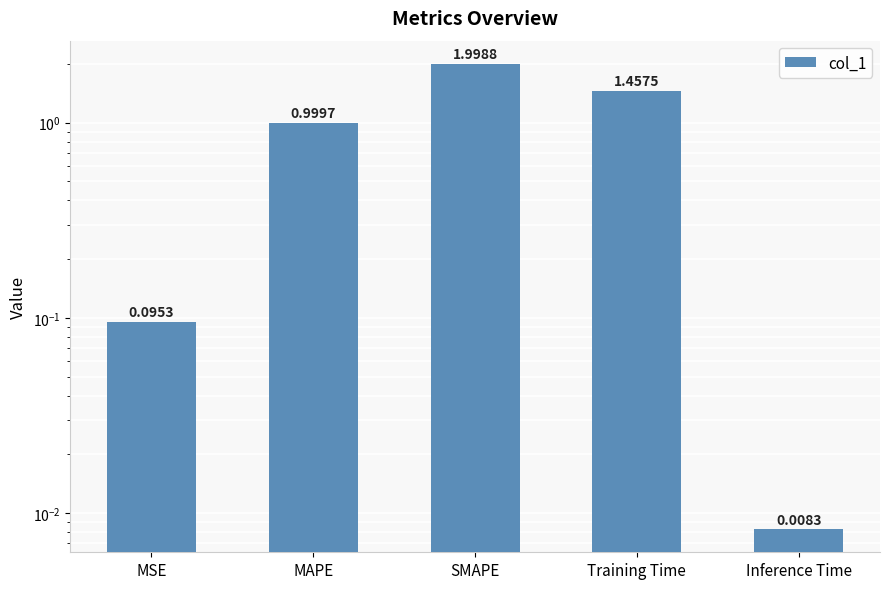

How many distinct data groups are displayed?

1